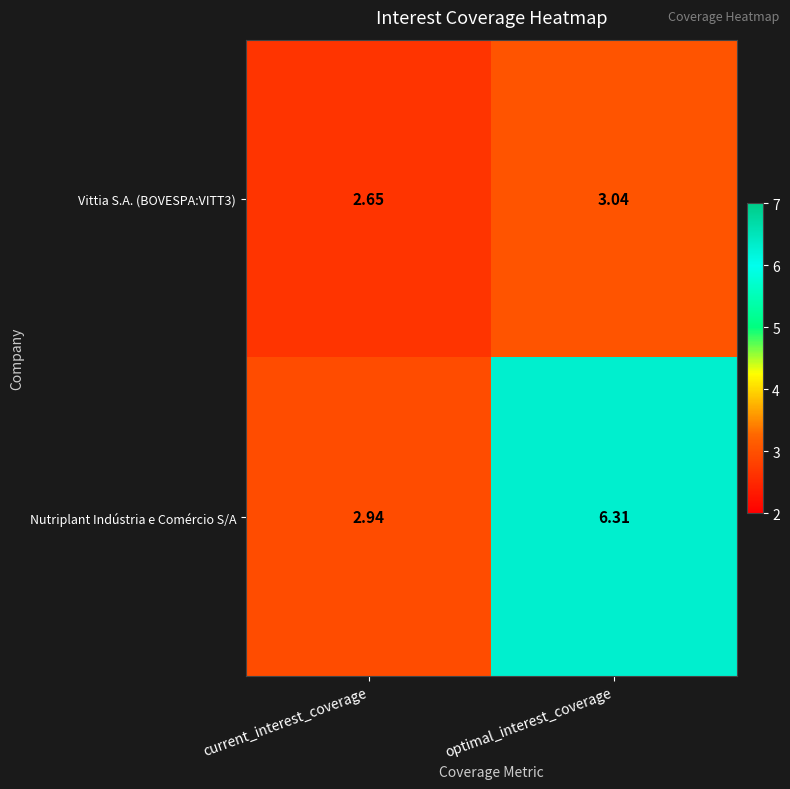

At optimal_interest_coverage, list the series in order from smallest to largest.

Vittia S.A. (BOVESPA:VITT3), Nutriplant Indústria e Comércio S/A